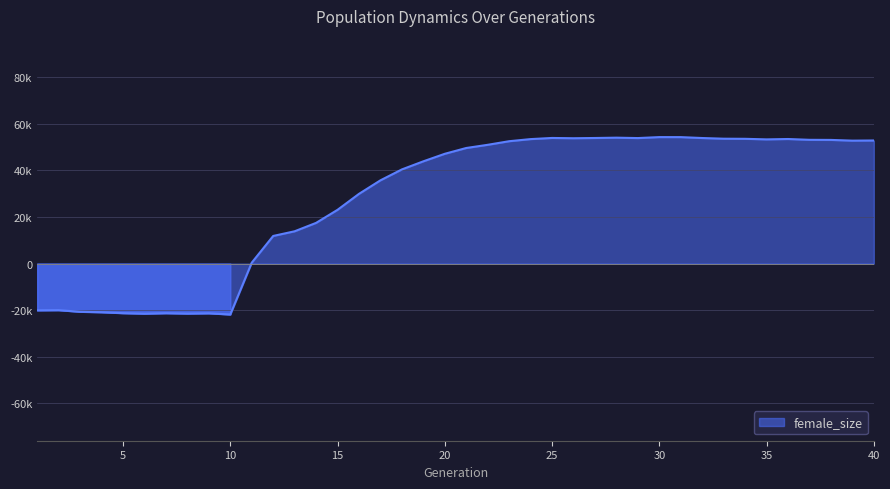

Does the chart display data point markers on the line(s)?

No